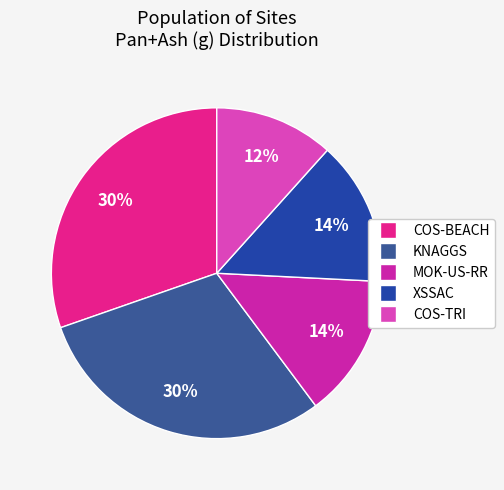

Count the number of slices in the pie.

5